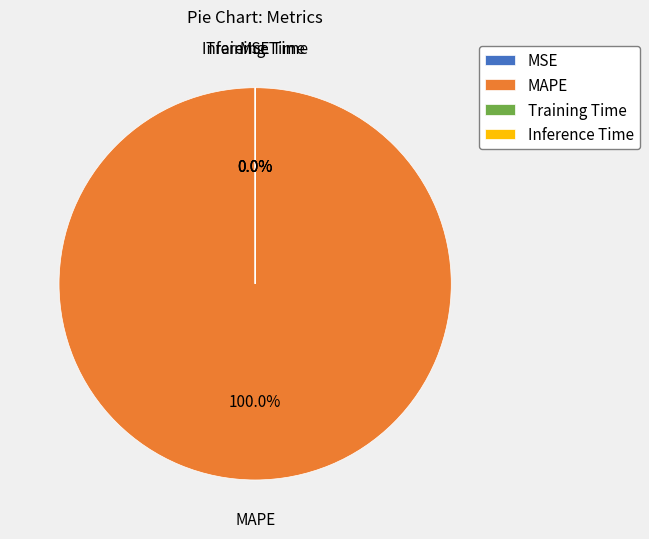

True or false: Training Time accounts for 0% of the total.

True